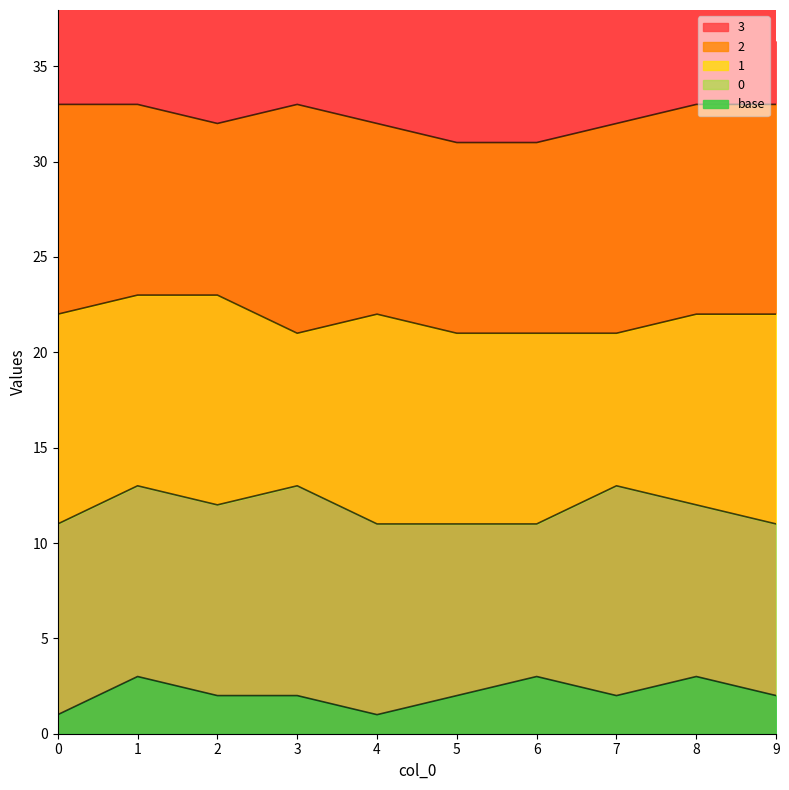

What is the smallest value displayed?

1